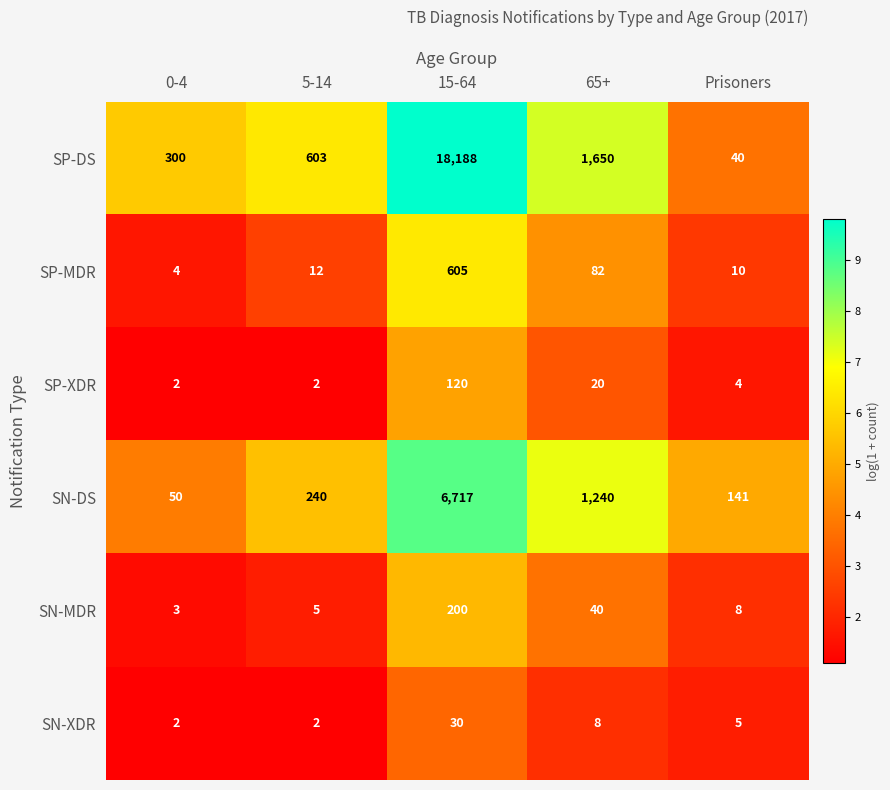

What is the spread (max minus min) of values at 5-14?

601